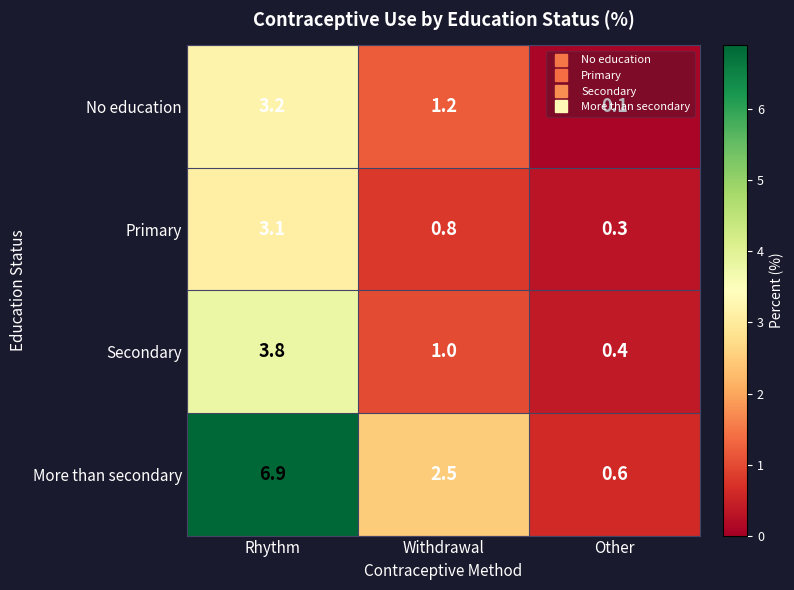

The value of Secondary at Other is 0.4. True or false?

True